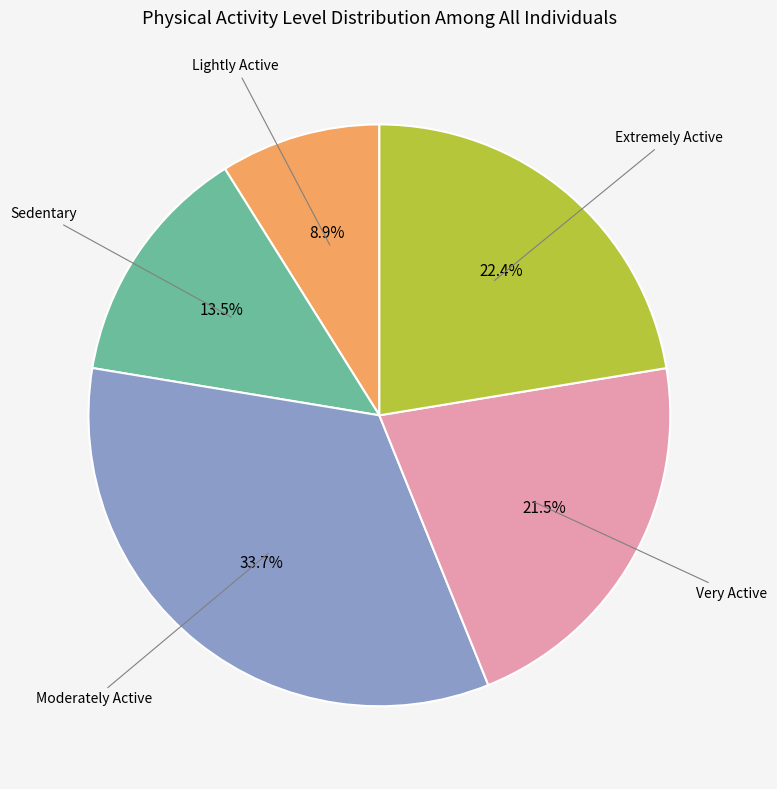

Does any single category account for the majority?

No